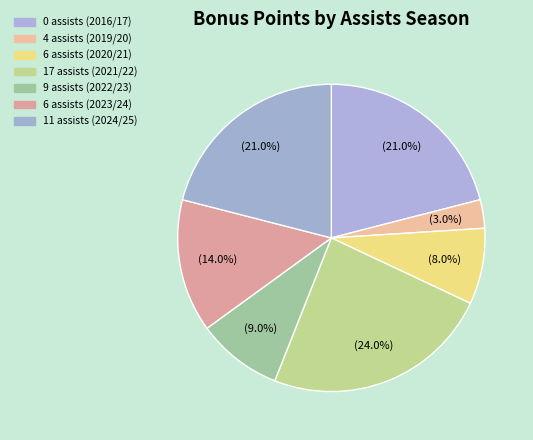

Does any single category account for the majority?

No